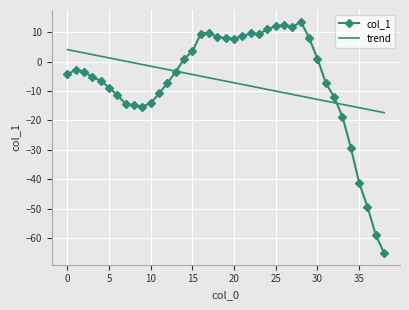

Which series ends up on top after the final intersection of col_1 and trend?

trend